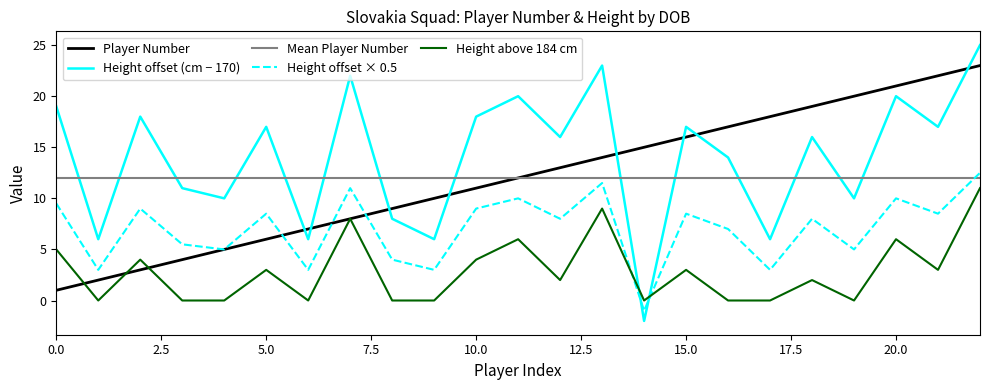

What is the minimum value for Height offset (cm − 170)?

-2.0